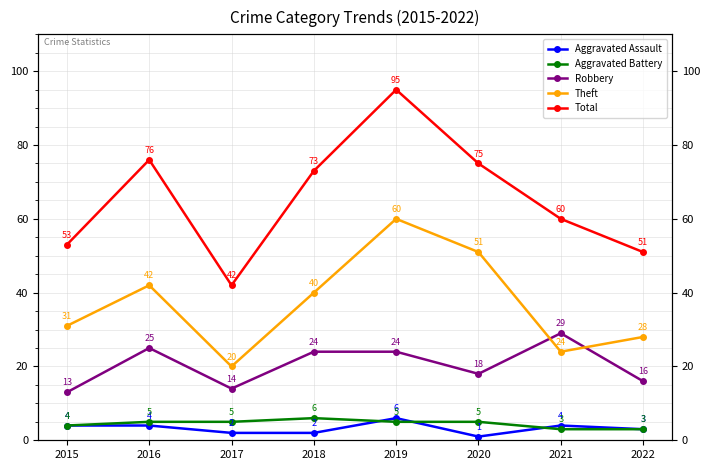

Reading right to left, list all the values displayed in this chart.

Aggravated Assault: 3	4	1	6	2	2	4	4
Aggravated Battery: 3	3	5	5	6	5	5	4
Robbery: 16	29	18	24	24	14	25	13
Theft: 28	24	51	60	40	20	42	31
Total: 51	60	75	95	73	42	76	53